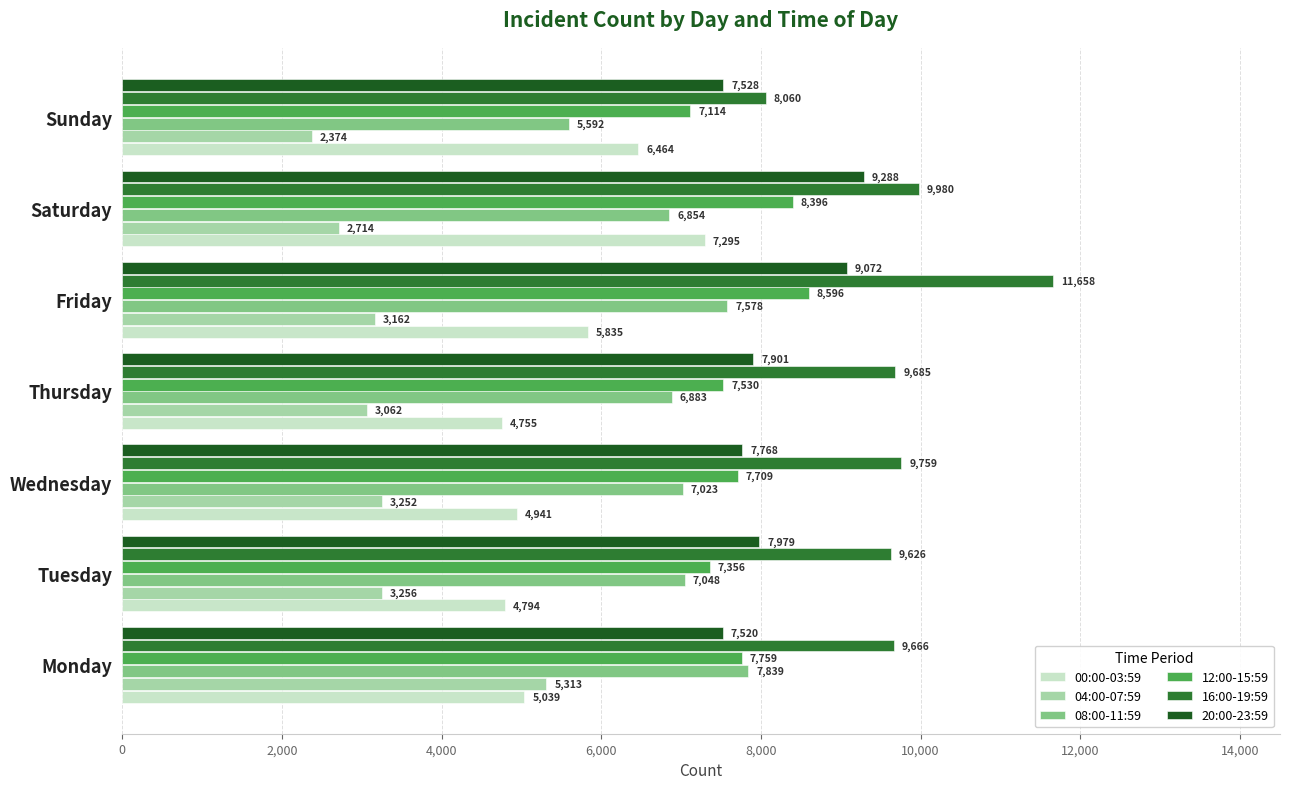

Between Thursday and Sunday, which series saw the biggest shift?

00:00-03:59